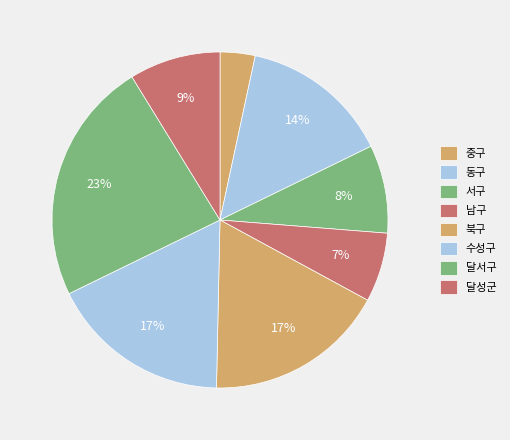

Which category has the biggest portion of the pie?

달서구